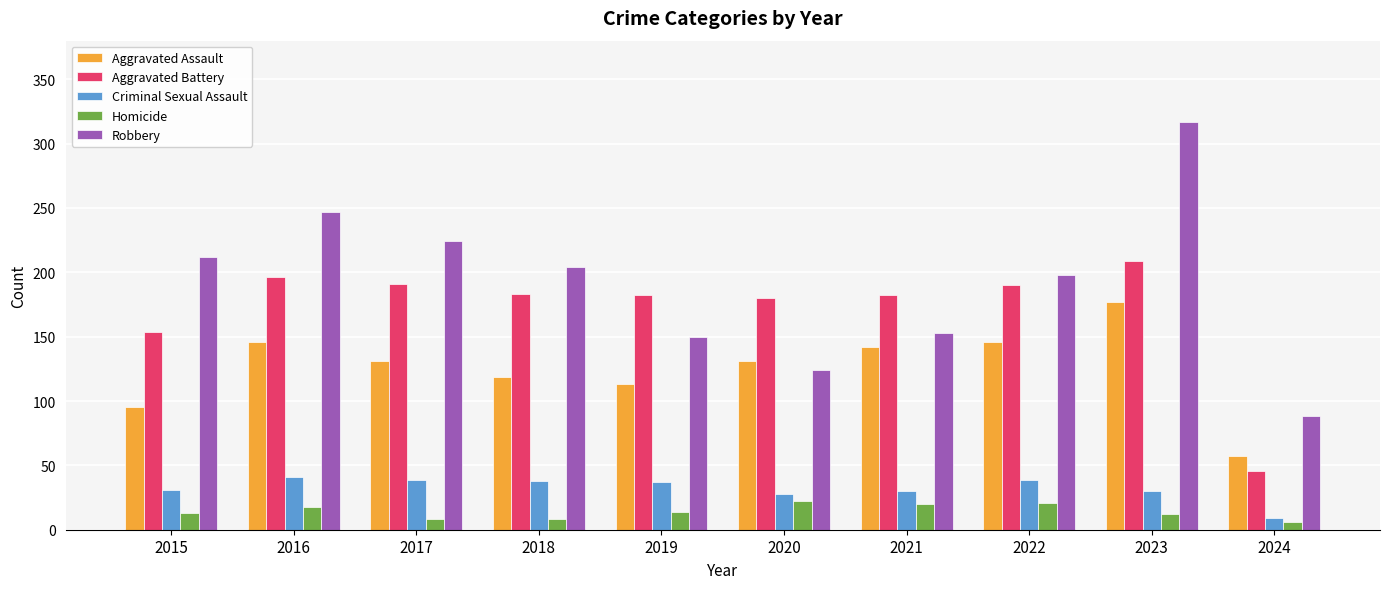

Is it true that Criminal Sexual Assault equals 49 at 2015?

False